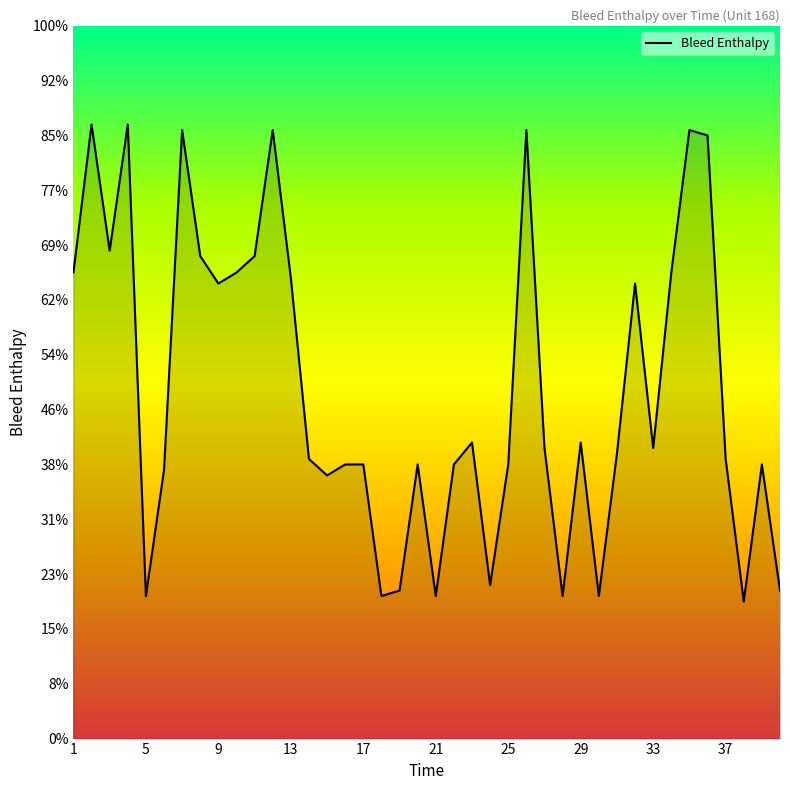

Does the chart display data point markers on the line(s)?

No